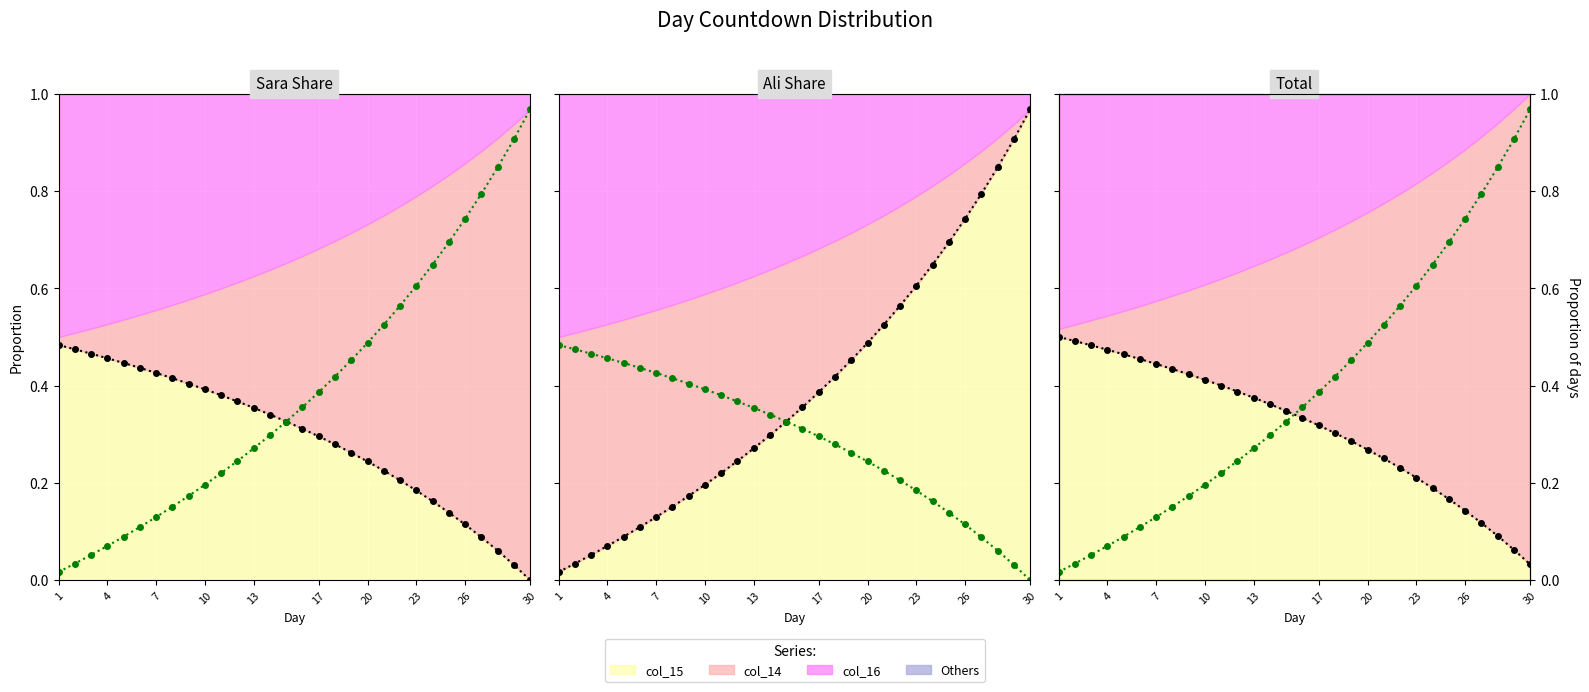

True or false: col_14 line has more than 2 interior local peaks.

False